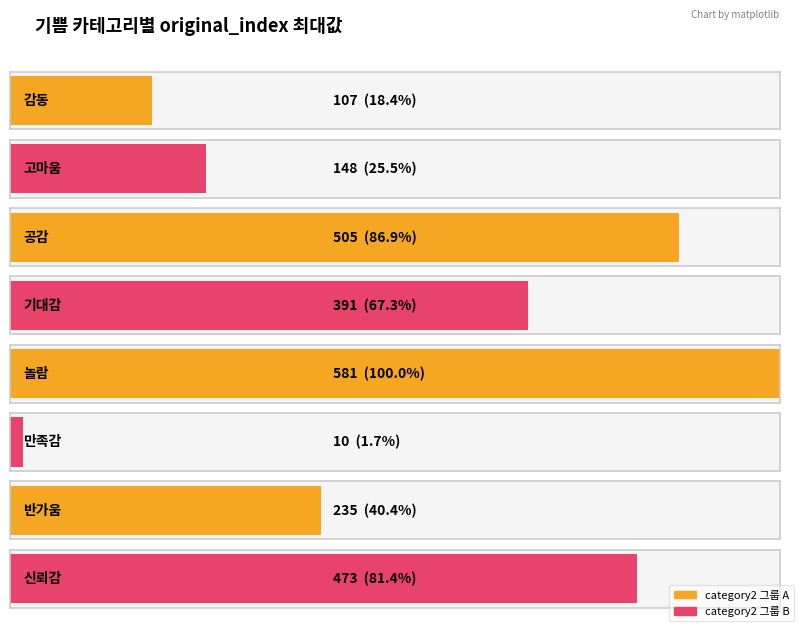

What is the label of the 1st bar from the left?

감동